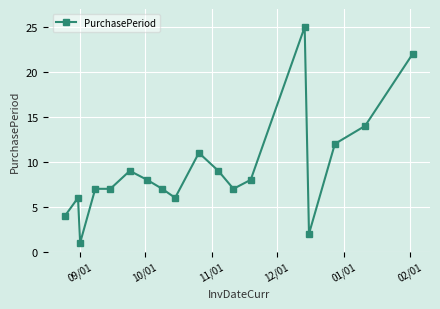

What is the difference between the maximum and minimum values?

24